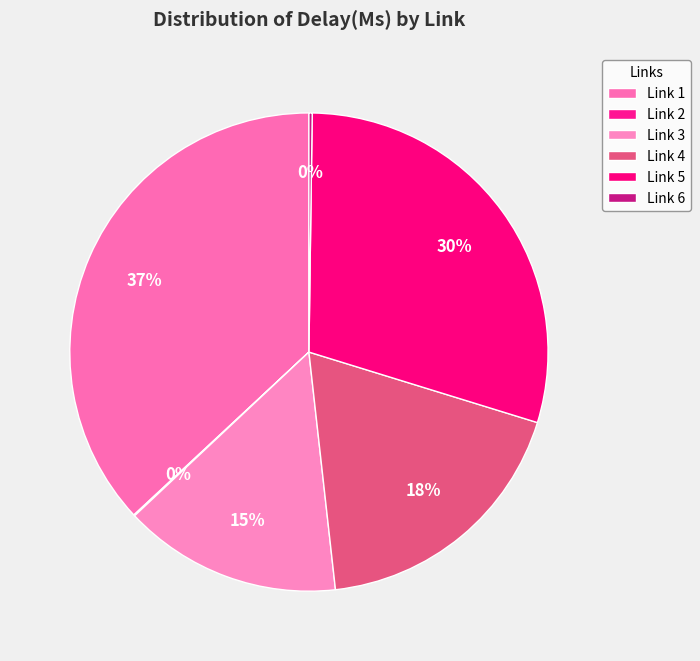

Count the number of slices in the pie.

6